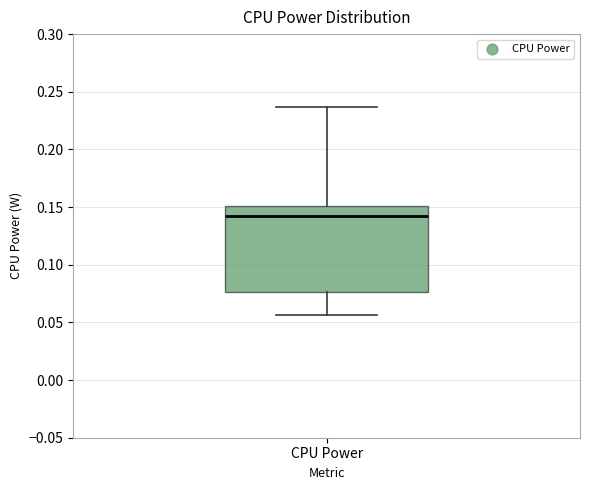

Transcribe this box plot: give where the median line is, the range the box spans, and where the two whiskers end, as read against the y-axis. The values are not printed on the chart, so give them approximately, as read against the axis.

median 0.140, box 0.075 to 0.150, whiskers 0.055 to 0.235